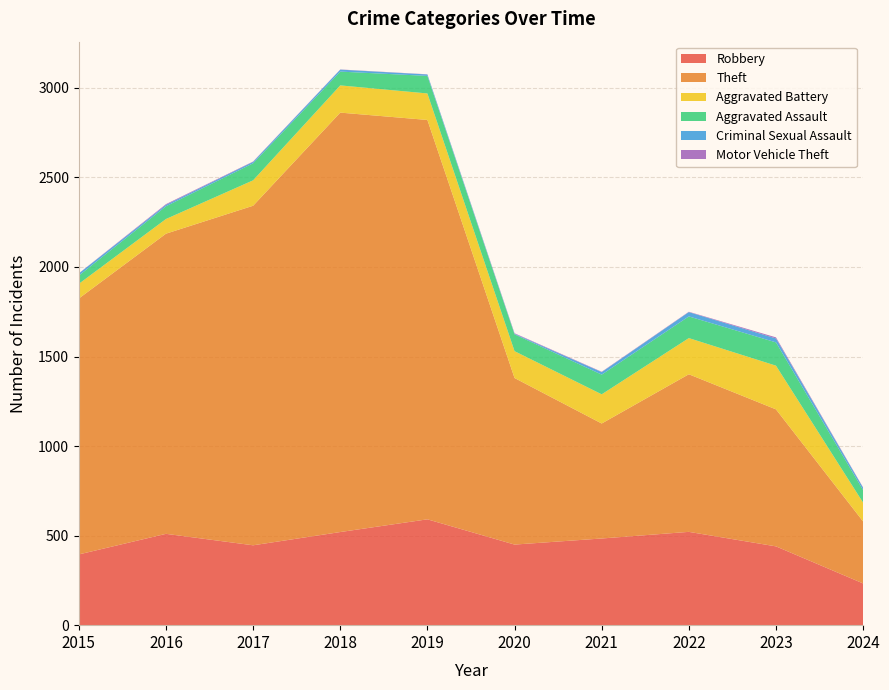

Reading left to right, extract all data points from this chart.

Robbery: 395	510	446	520	591	450	484	521	440	233
Theft: 1429	1676	1896	2342	2230	930	642	880	765	346
Aggravated Battery: 82	82	142	152	148	150	163	202	244	105
Aggravated Assault: 46	71	95	77	98	94	110	121	130	70
Criminal Sexual Assault: 12	8	8	11	8	3	14	24	22	13
Motor Vehicle Theft: 1	4	2	1	1	3	2	2	6	2